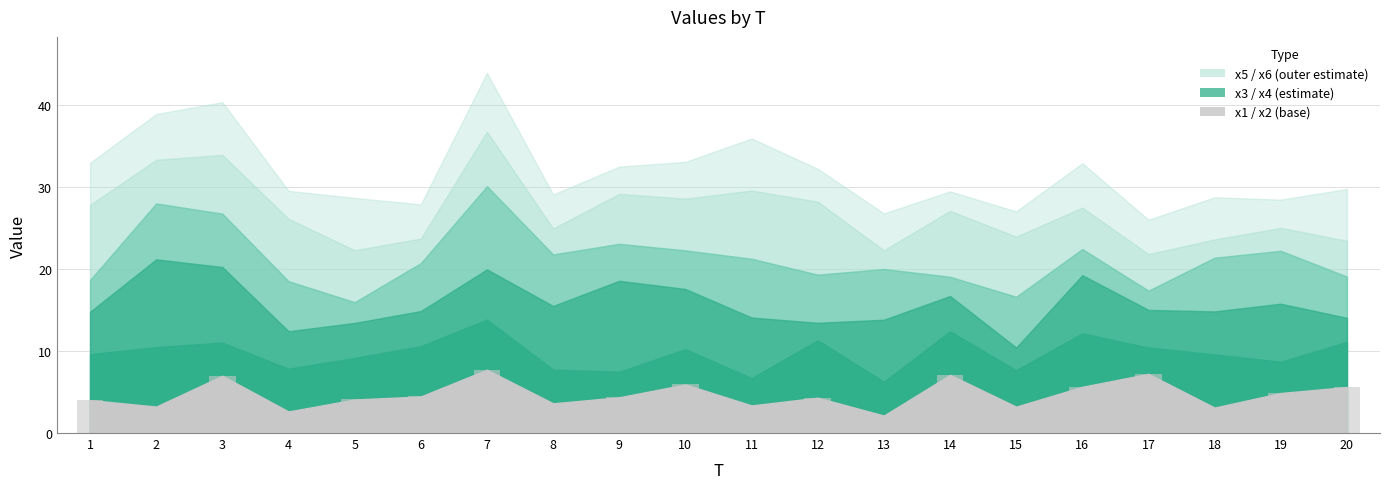

What is the value of the 6th bar from the left?

4.5